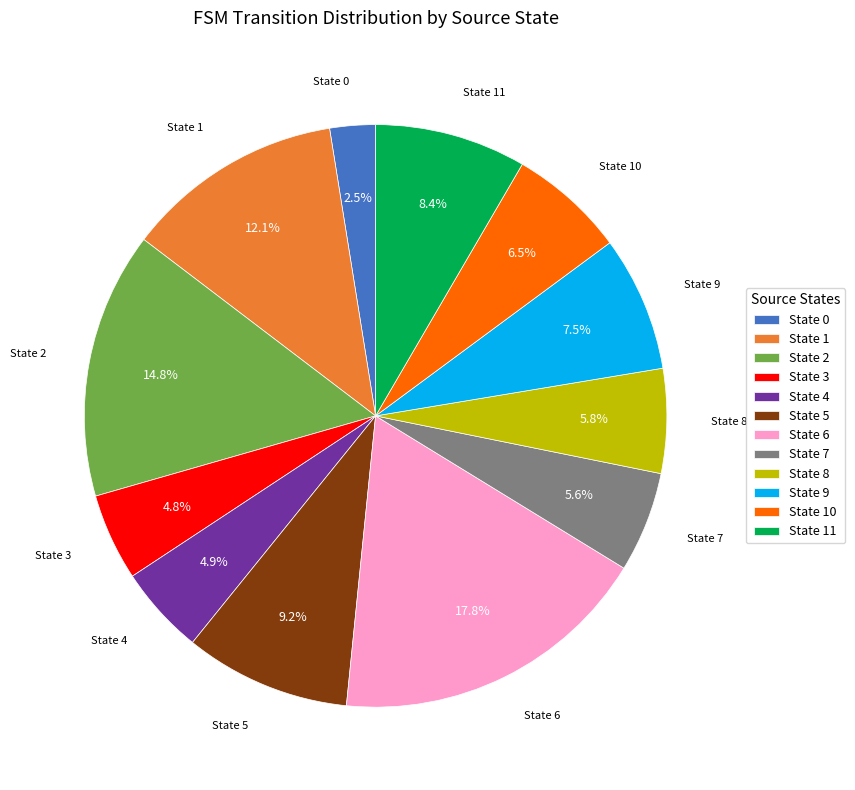

Which category has the smallest portion of the pie?

State 0